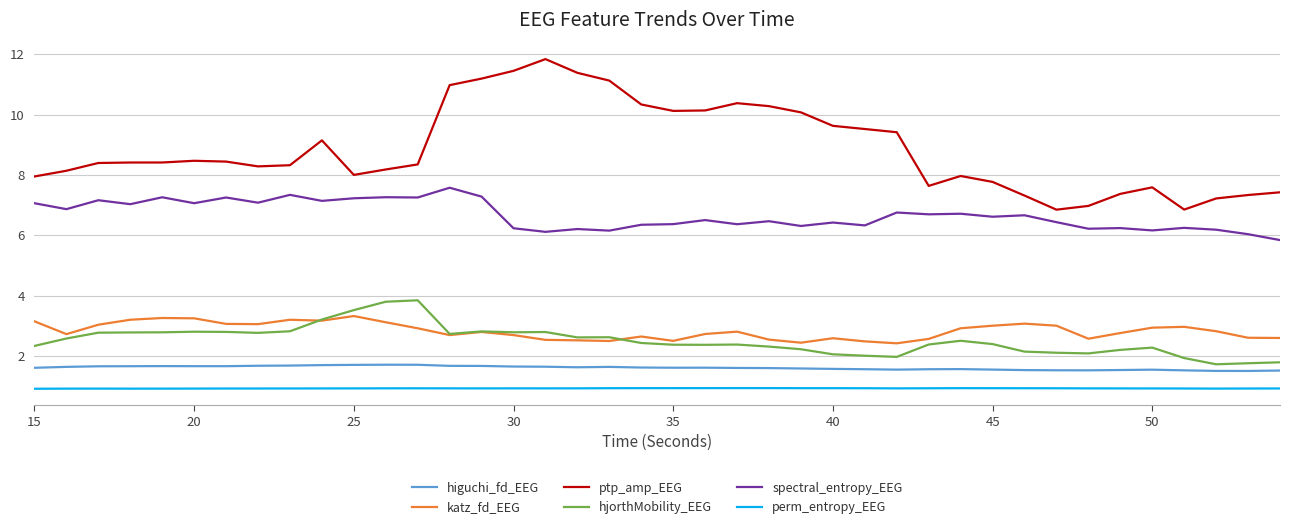

Which series has the widest spread of values?

ptp_amp_EEG